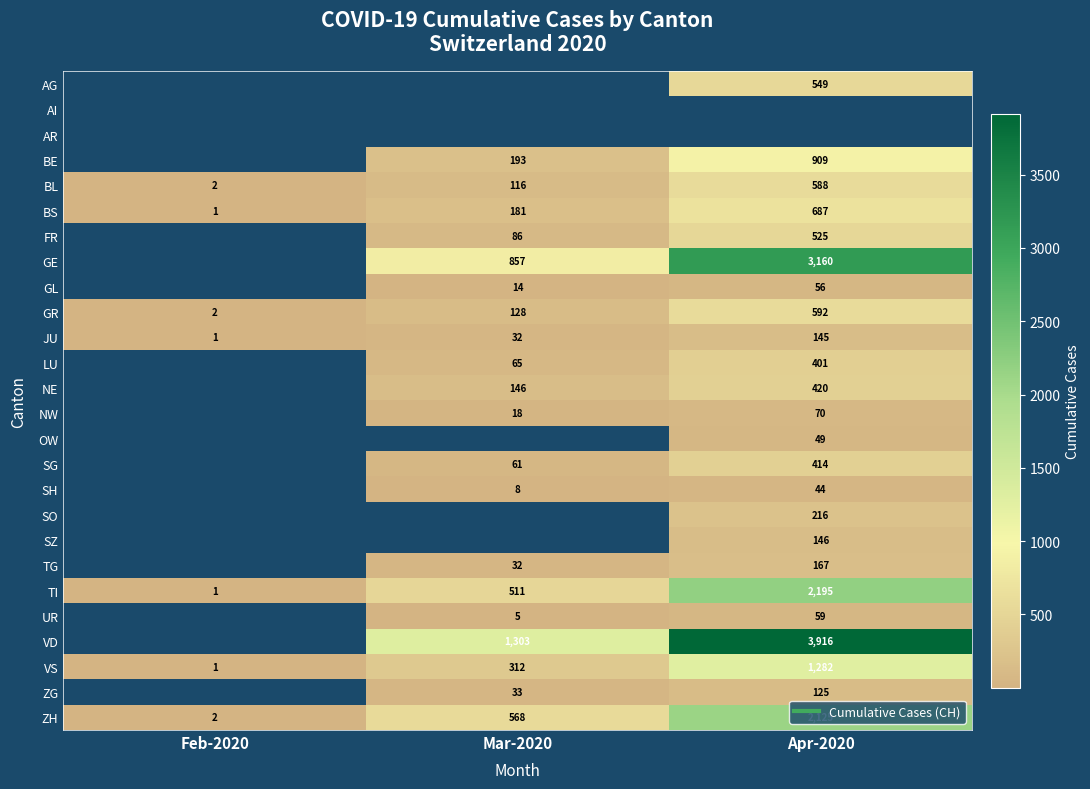

True or false: LU has a value of 401.0 at Apr-2020.

True